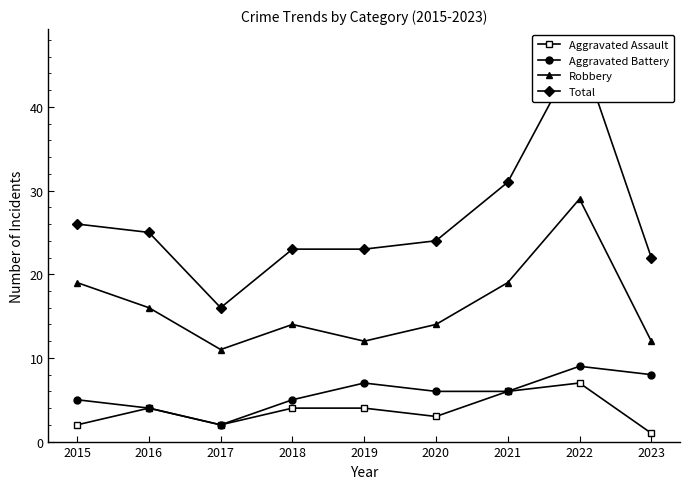

At 2016, list the series in order from smallest to largest.

Aggravated Assault, Aggravated Battery, Robbery, Total